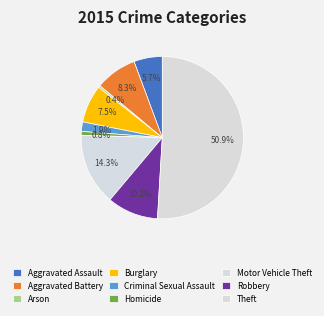

What portion of the pie excludes Burglary?

92.5%